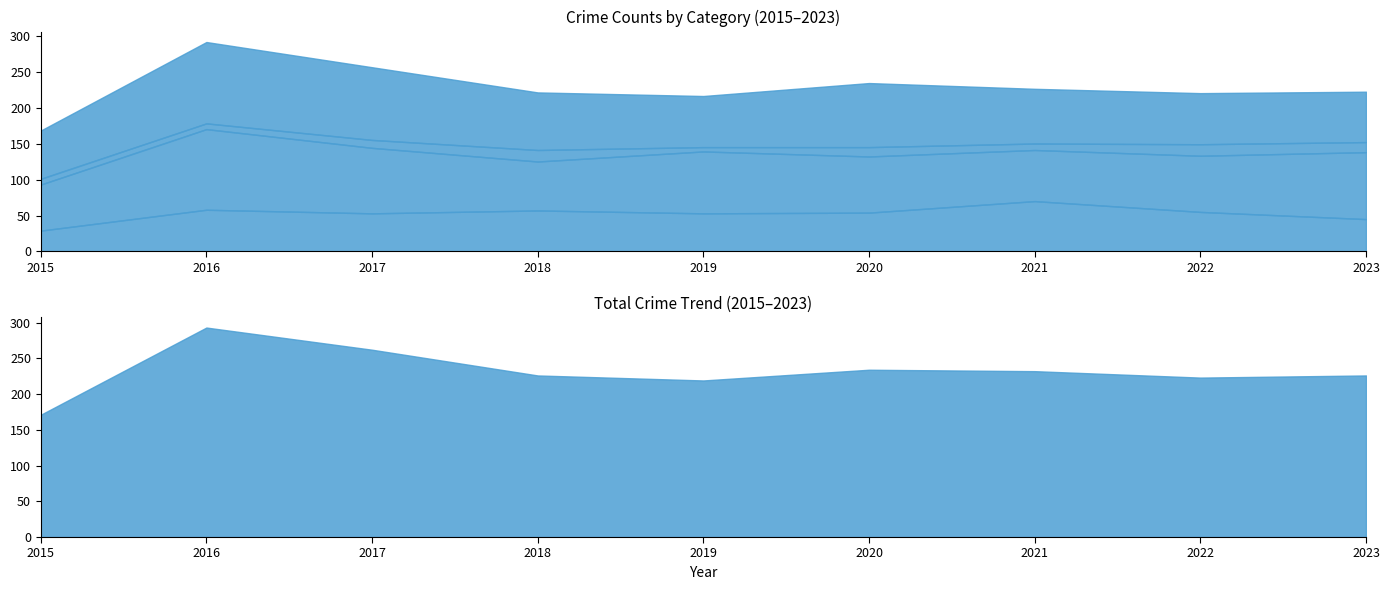

What is the difference between the Aggravated Battery values at 2016 and 2020?

34